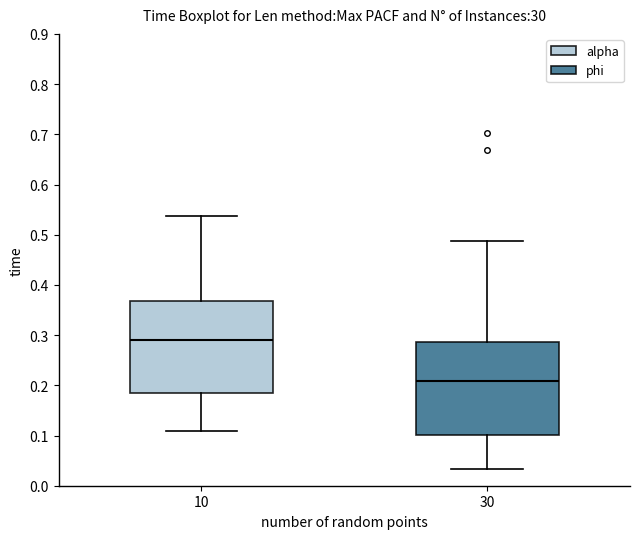

Which box has the lowest median line?

30